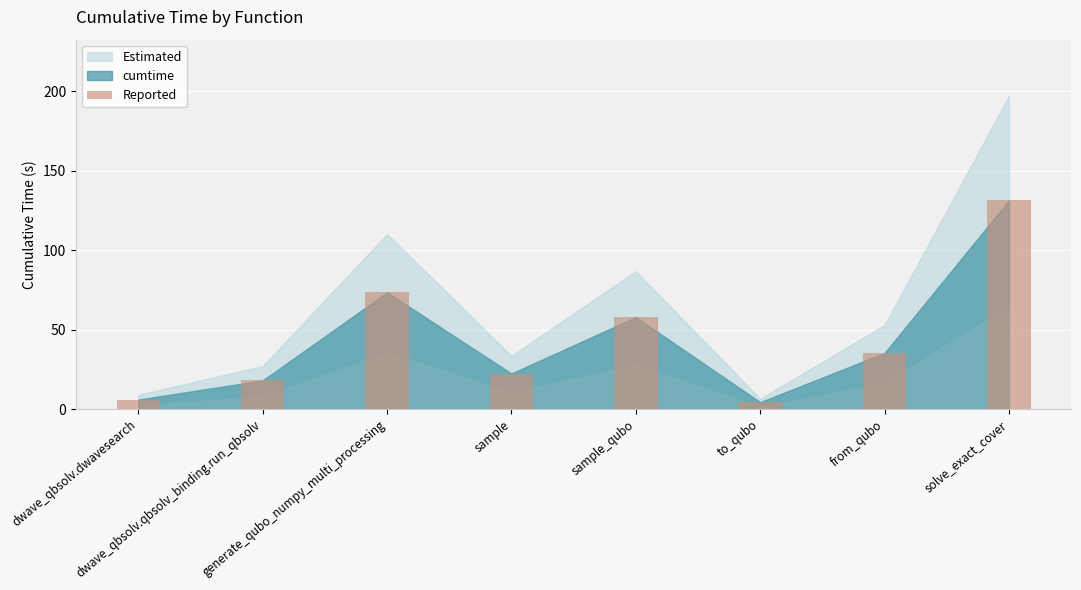

Reading left to right, what are all the values shown in this chart?

dwave_qbsolv.dwavesearch=6.0	dwave_qbsolv.qbsolv_binding.run_qbsolv=18.0	generate_qubo_numpy_multi_processing=73.4	sample=22.3	sample_qubo=57.8	to_qubo=4.3	from_qubo=35.2	solve_exact_cover=131.2